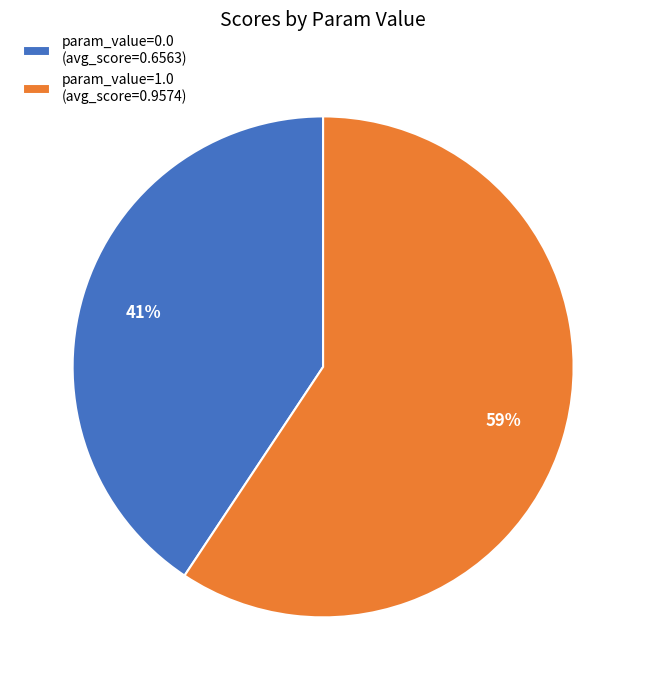

Which has a higher value, param_value=0.0 or param_value=1.0?

param_value=1.0